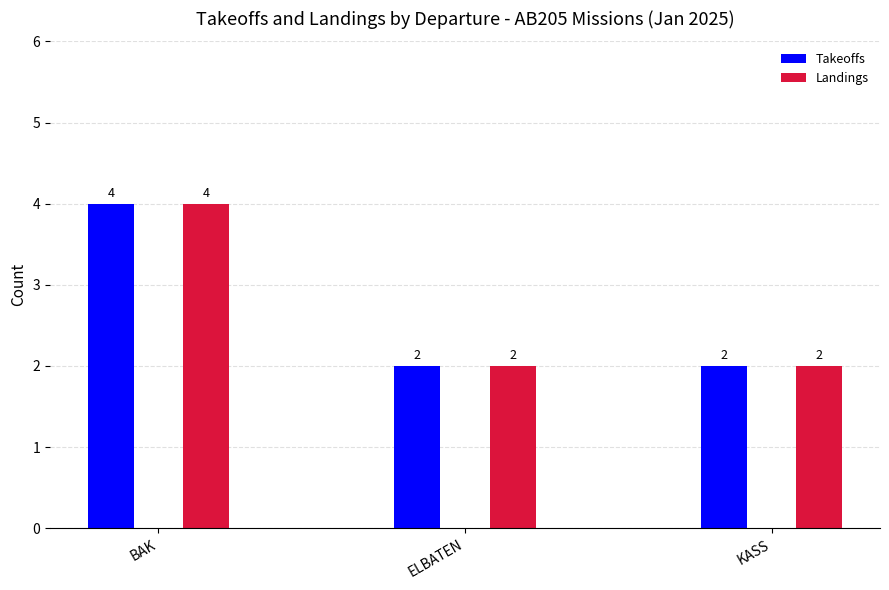

What are all the series names shown in the legend?

Takeoffs, Landings